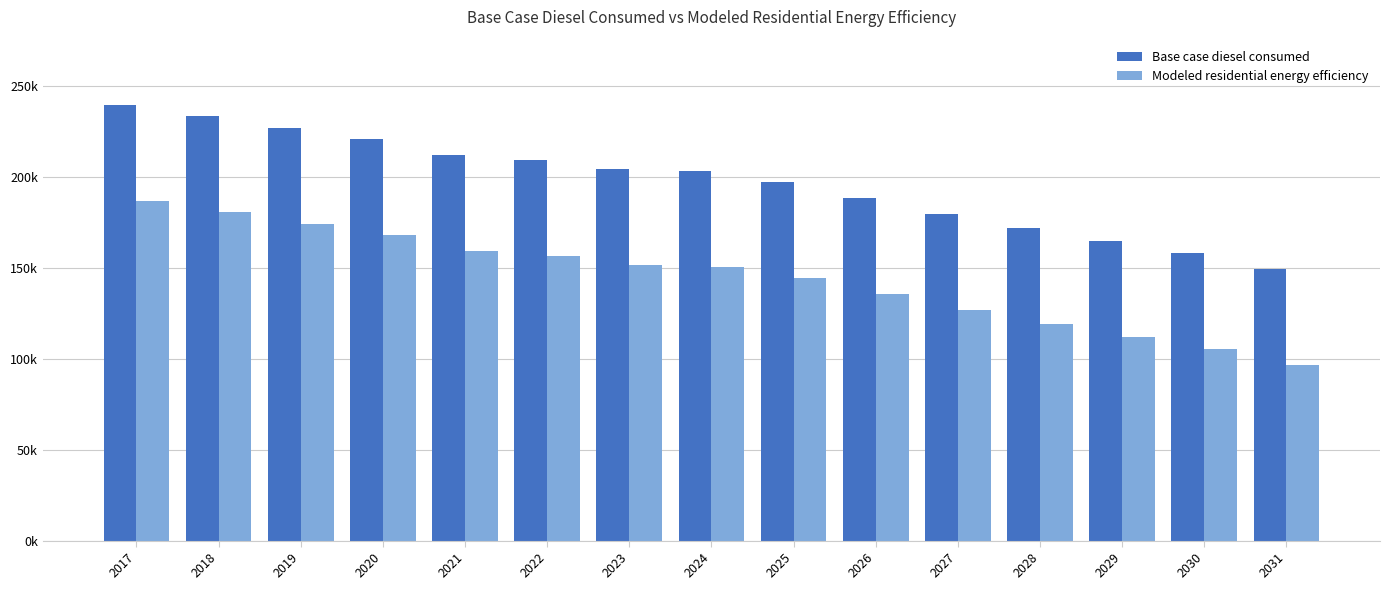

True or false: Modeled residential energy efficiency has a value of 151917.9 at 2023.

True